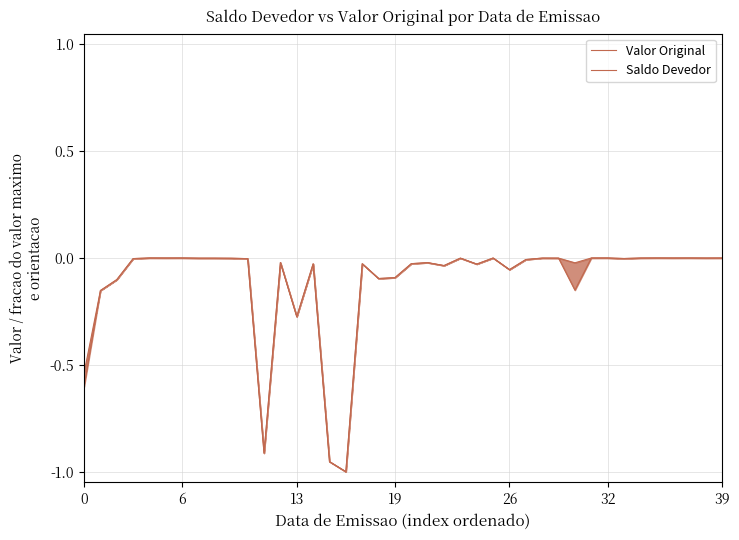

Does the chart display data point markers on the line(s)?

No